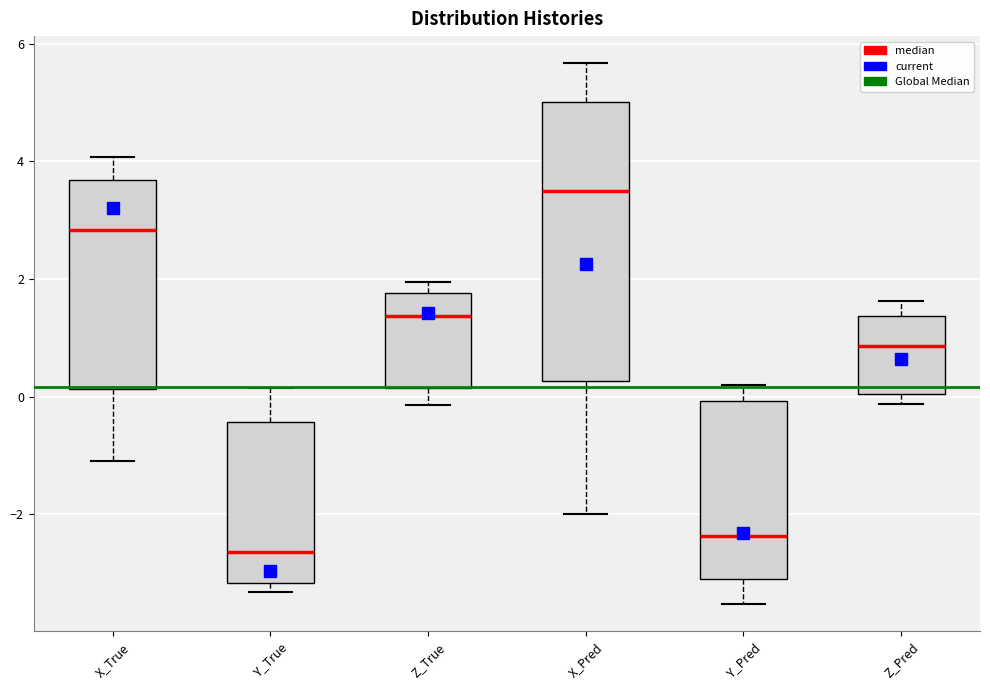

Which box has the lowest median line?

Y_True